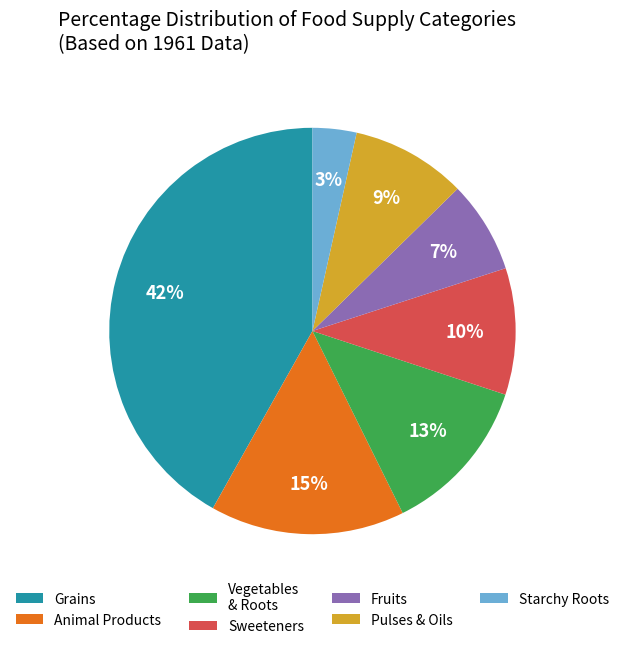

Rank the categories by value from lowest to highest.

Starchy Roots, Fruits, Pulses & Oils, Sweeteners, Vegetables & Roots, Animal Products, Grains